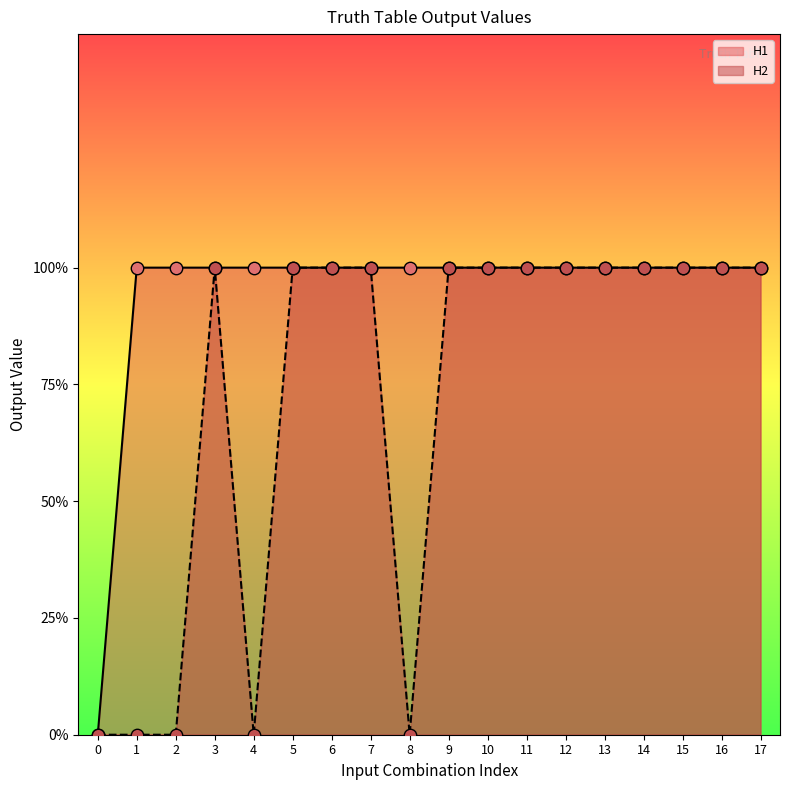

Which series has the largest total across all categories?

H1